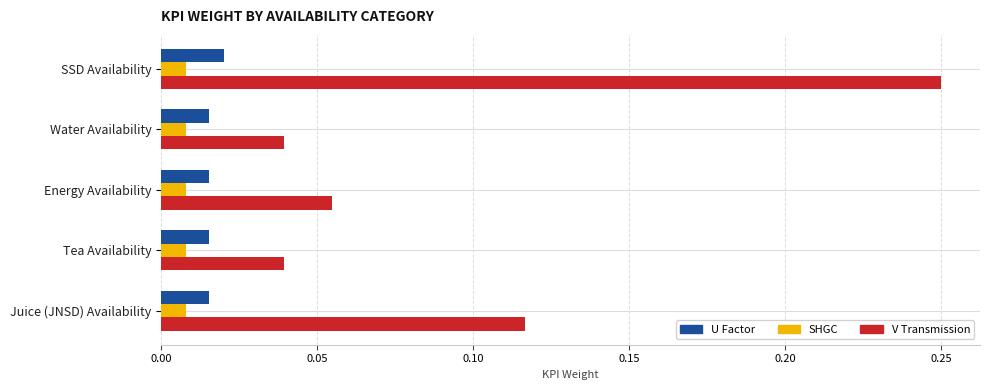

Which label corresponds to the largest value in the chart?

SSD Availability